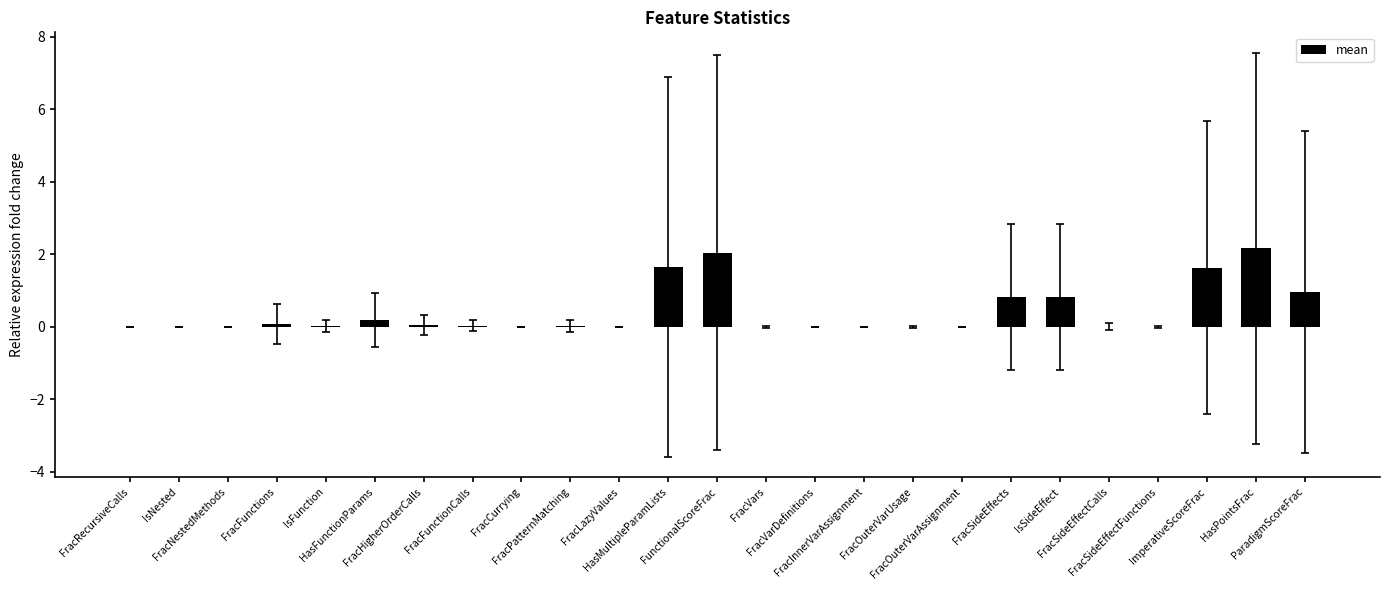

What is the sum of all values?

10.5